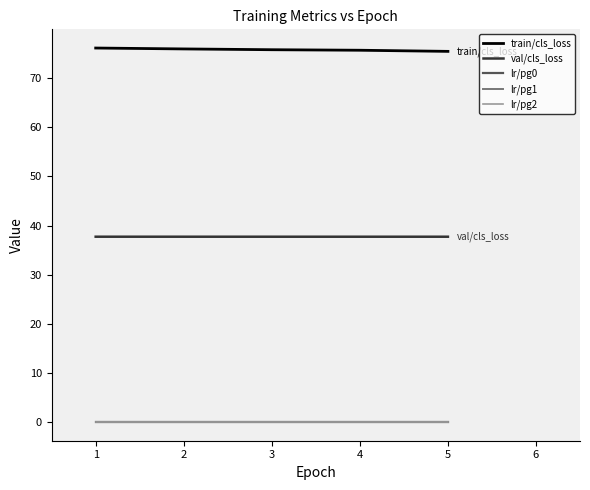

Is this an area chart (filled region under the line)?

No